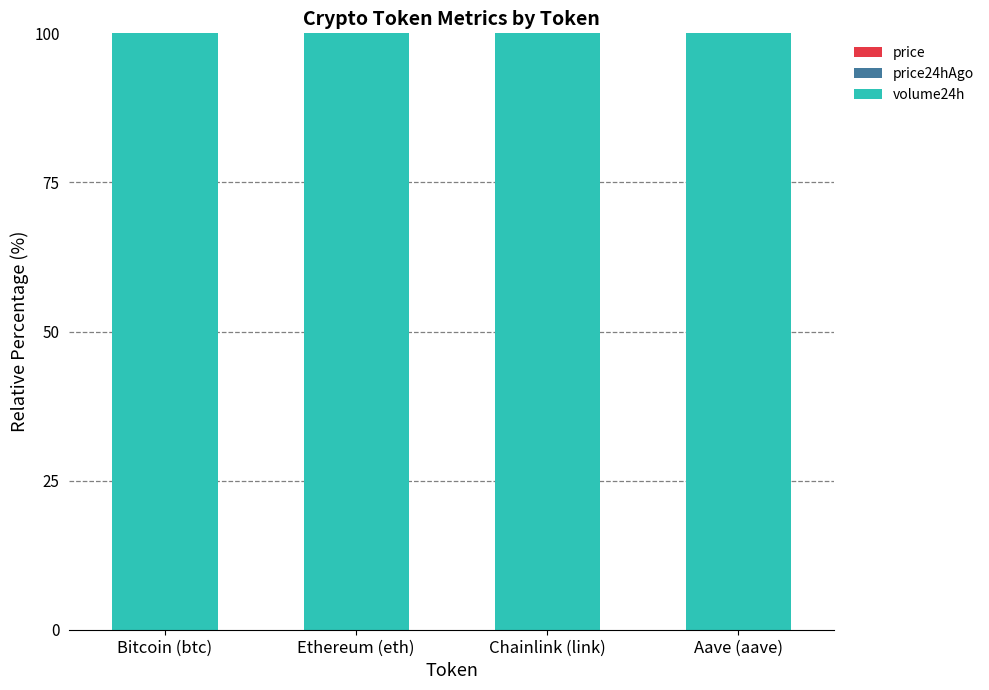

What is the sum of all volume24h values?

400.0